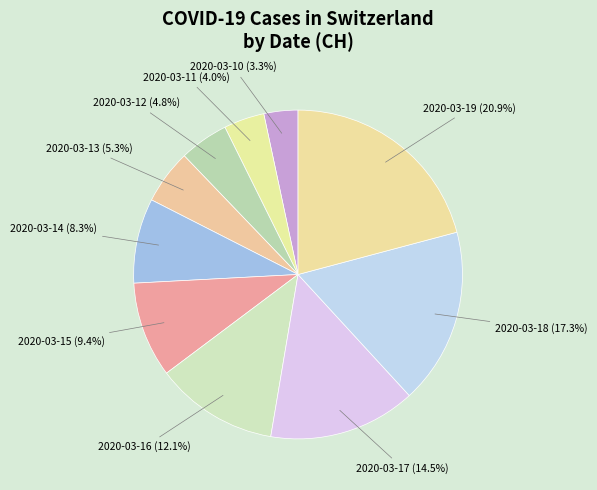

Count the number of slices in the pie.

10